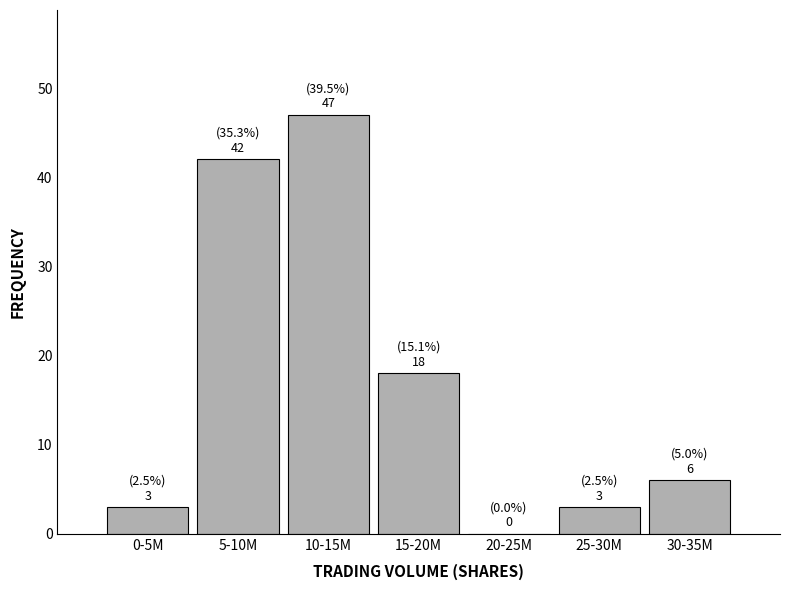

Reading left to right, extract all data points from this chart.

0-5M=3	5-10M=42	10-15M=47	15-20M=18	20-25M=0	25-30M=3	30-35M=6